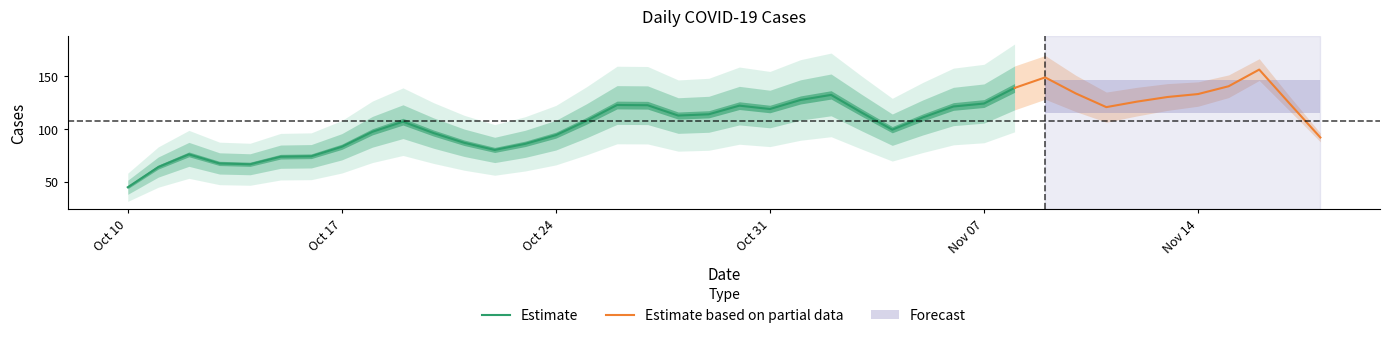

What is the highest value of the Estimate series?

138.8